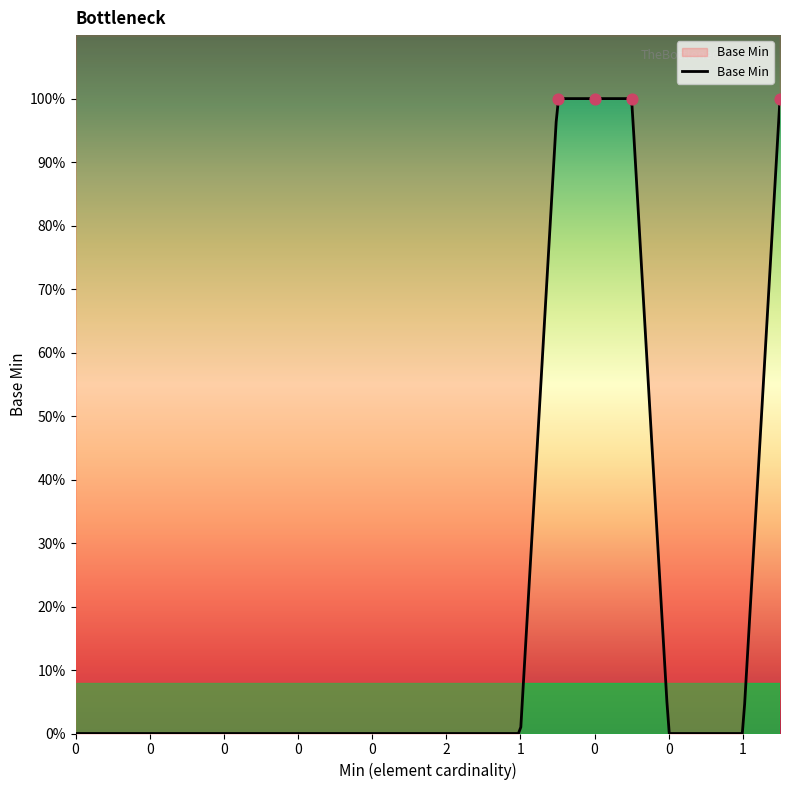

Between 1 and 0, which is larger?

1